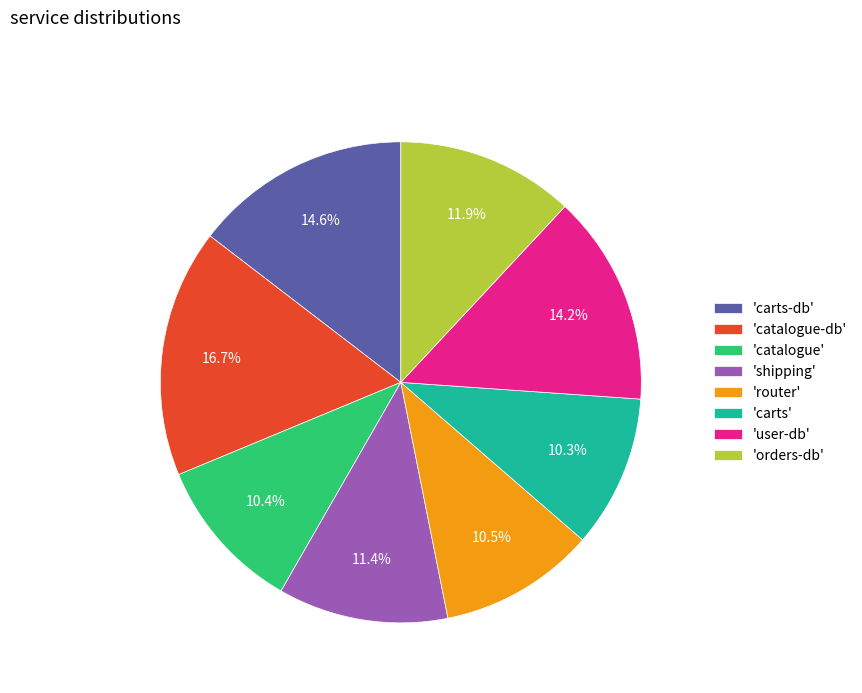

Which slice is the largest?

'catalogue-db'